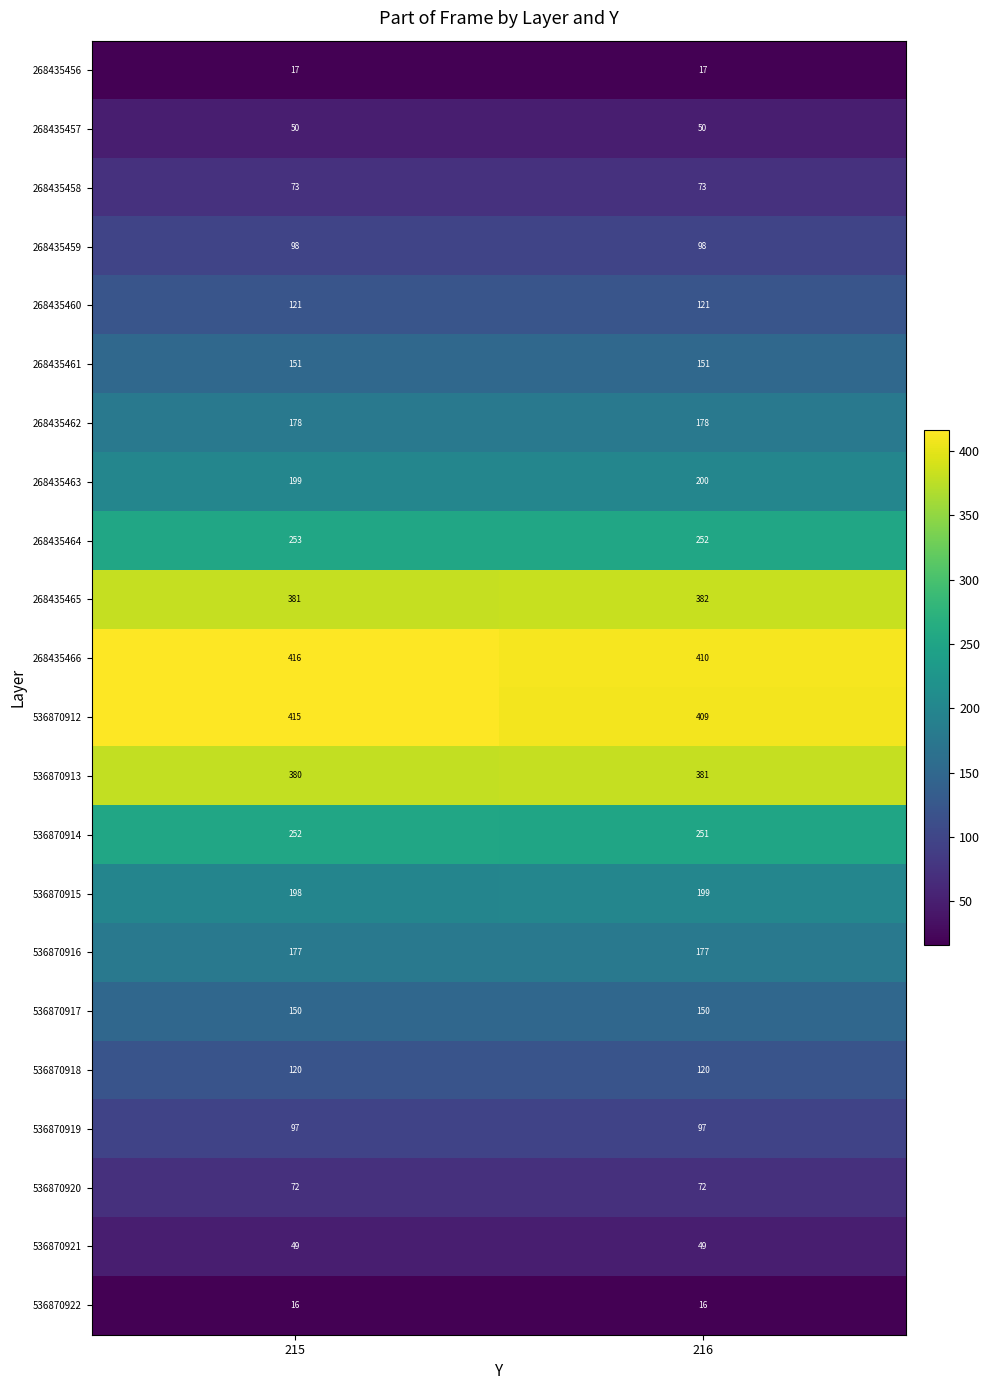

What is the sum of the 536870920 values at 215 and 216?

144